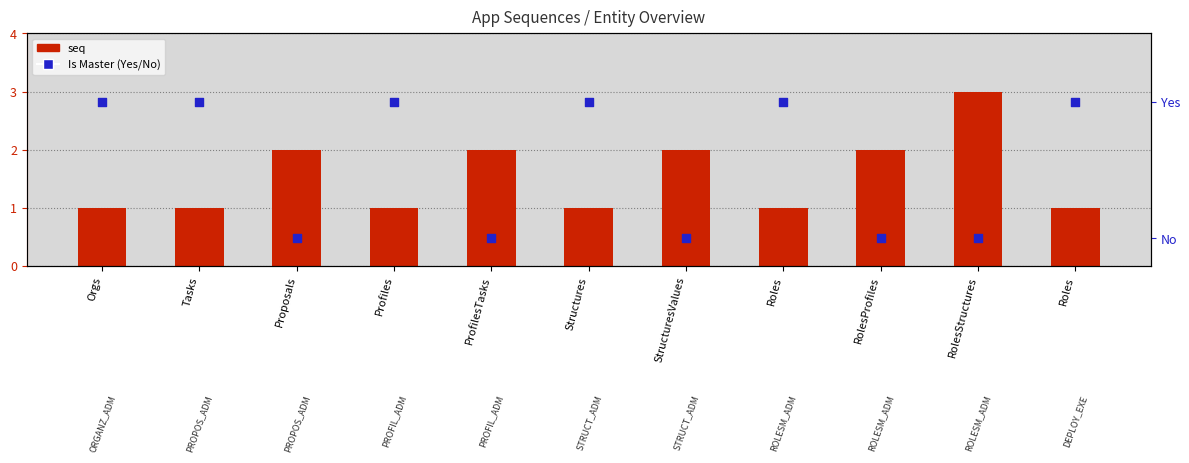

Which series has the largest total across all categories?

seq